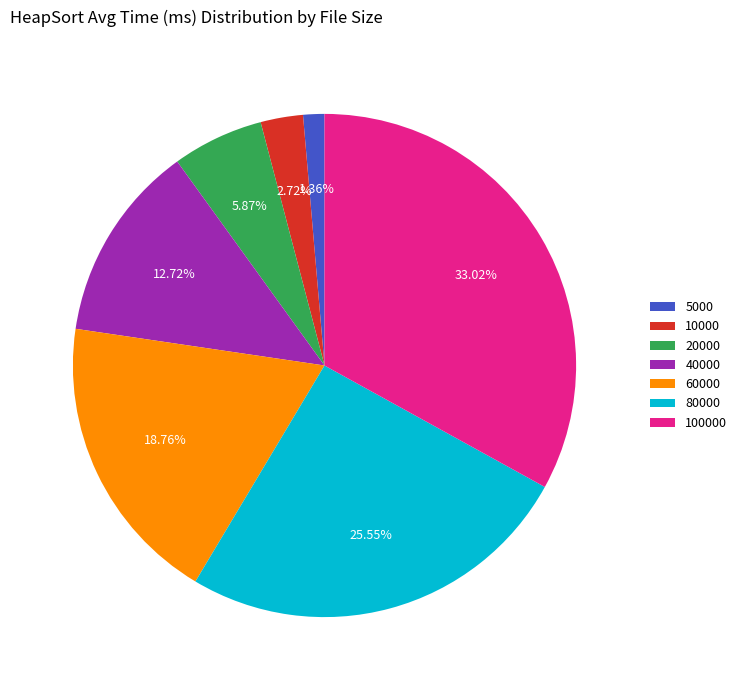

True or false: 80000 accounts for 15% of the total.

False